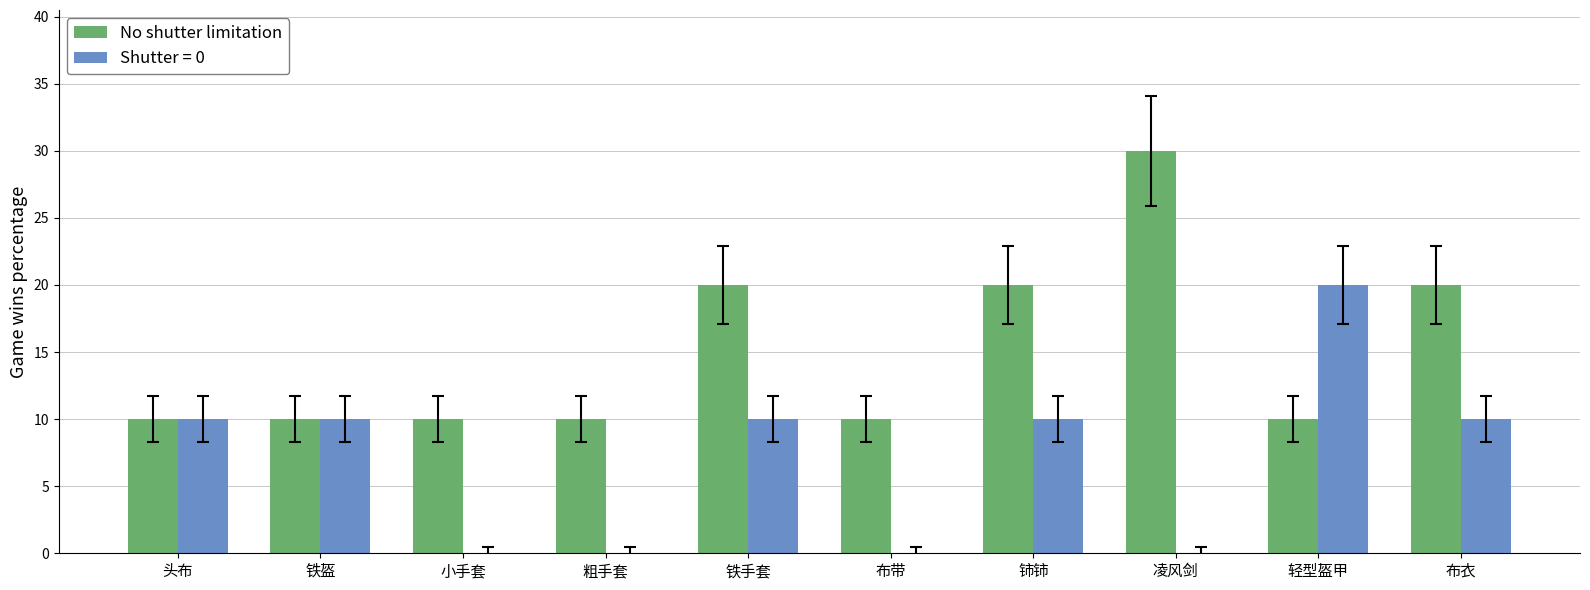

Which series has the largest total across all categories?

No shutter limitation